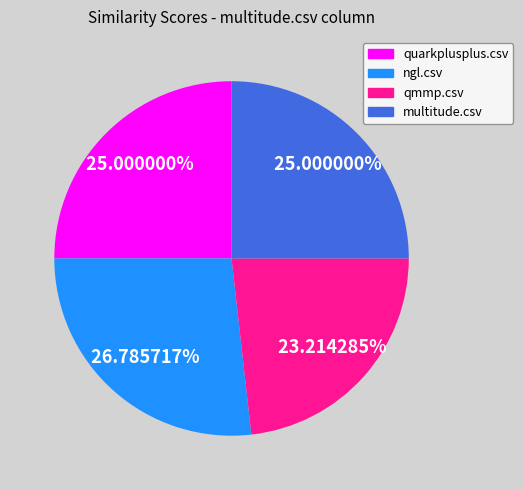

What is the total percentage of ngl.csv and multitude.csv?

51.8%